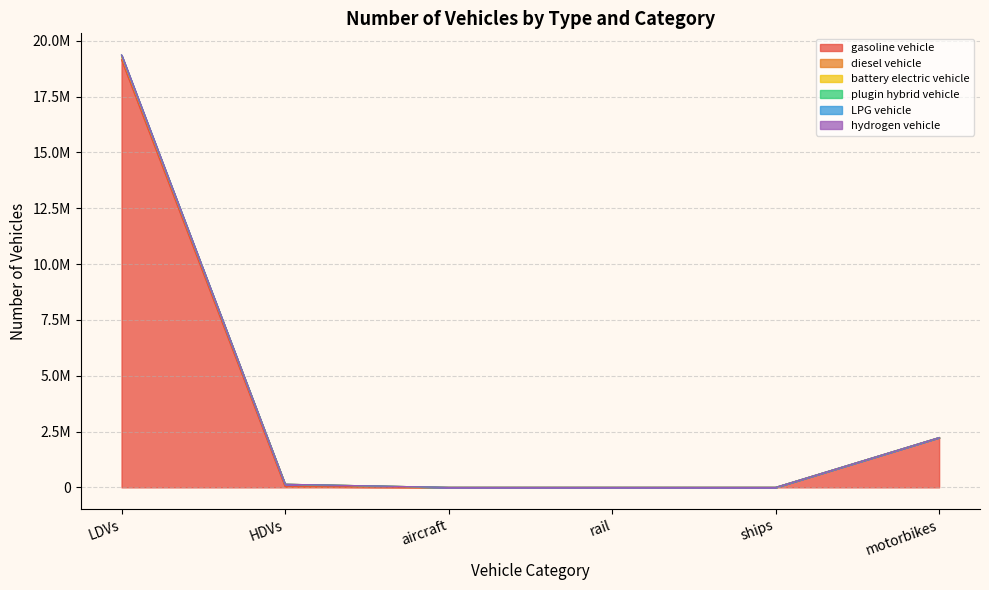

Count the number of categories in the chart.

6